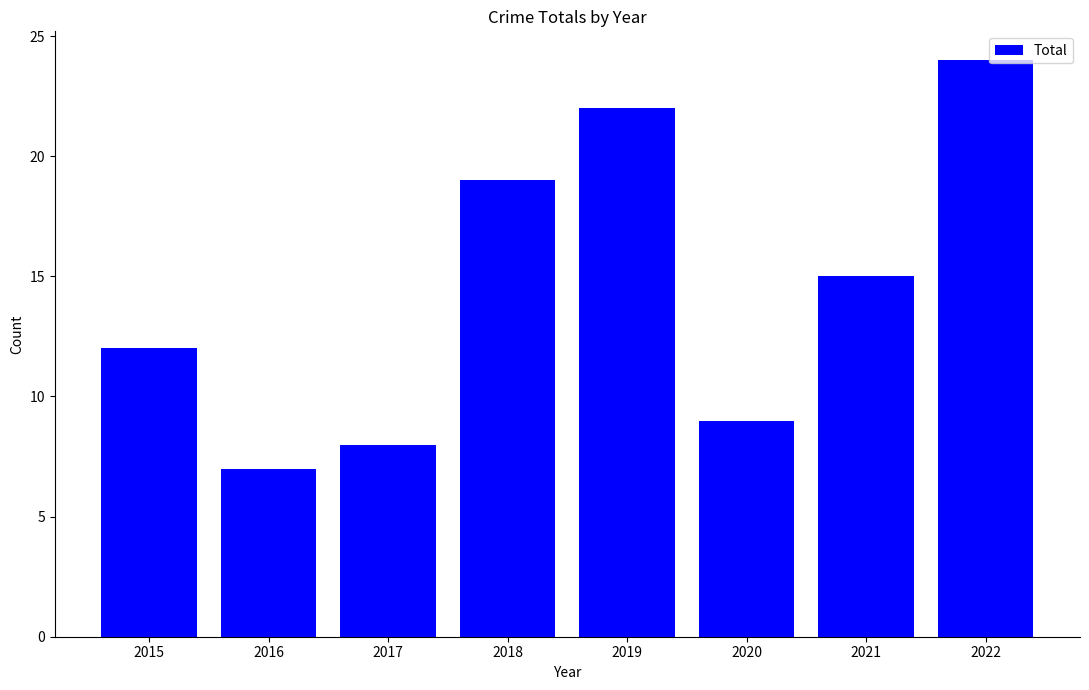

What is the change in value from 2015 to 2016?

-5